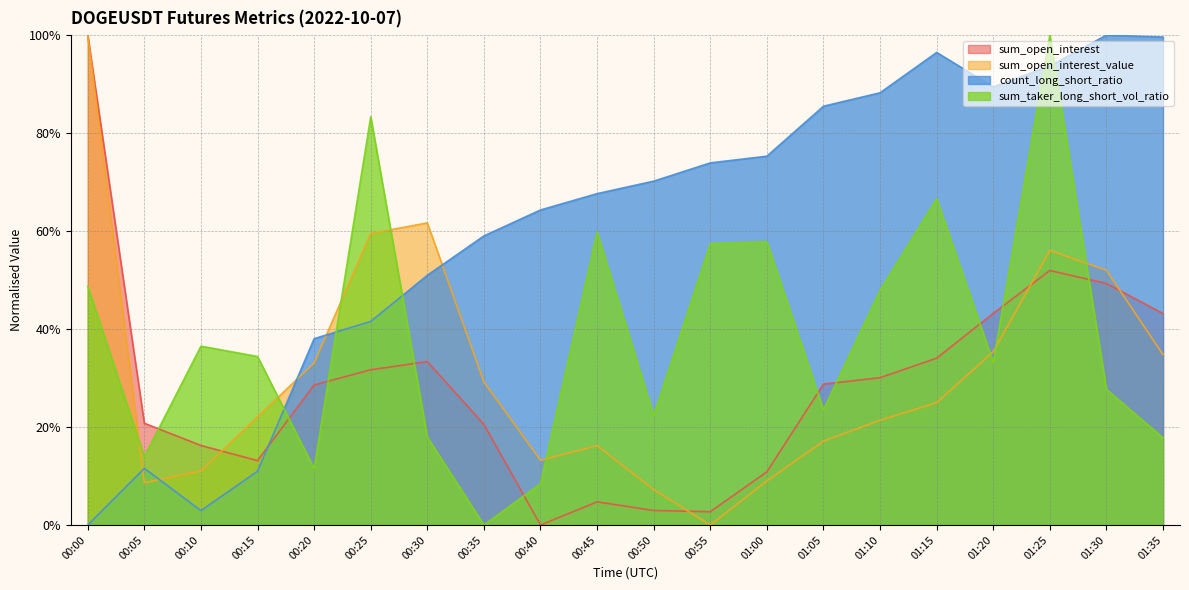

The sum_taker_long_short_vol_ratio series shows 0.5 at 00:00. True or false?

True